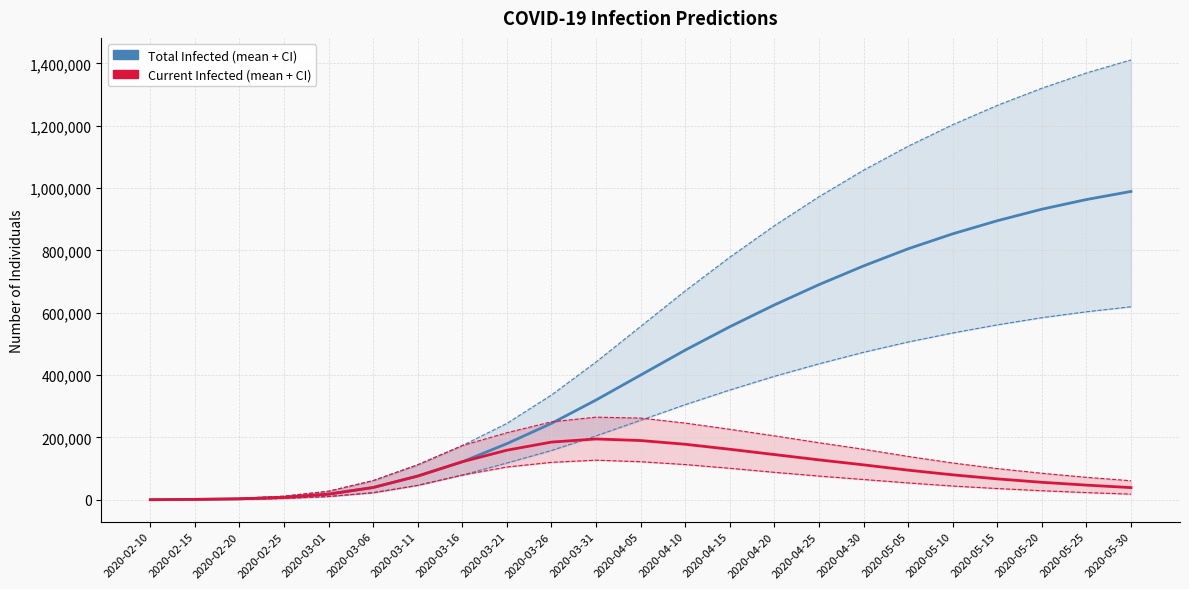

Read the predicted_total_infected_mean value at 2020-02-25.

7616